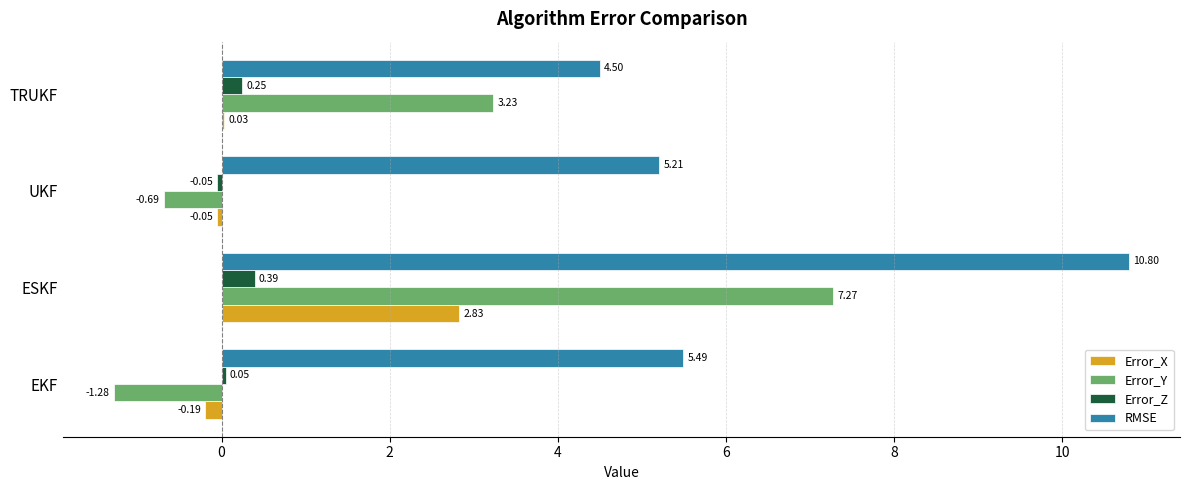

Between ESKF and UKF, which series saw the biggest shift?

Error_Y